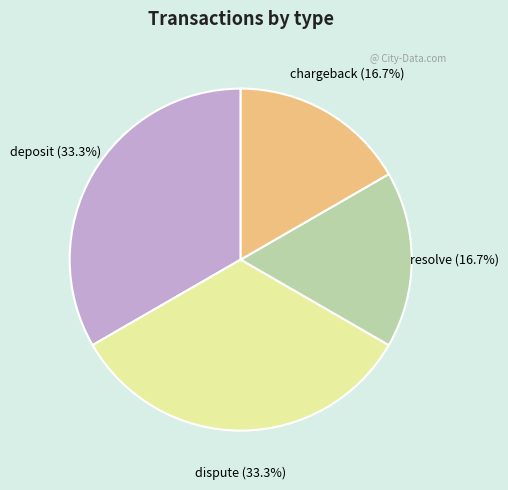

Does any single category account for the majority?

No